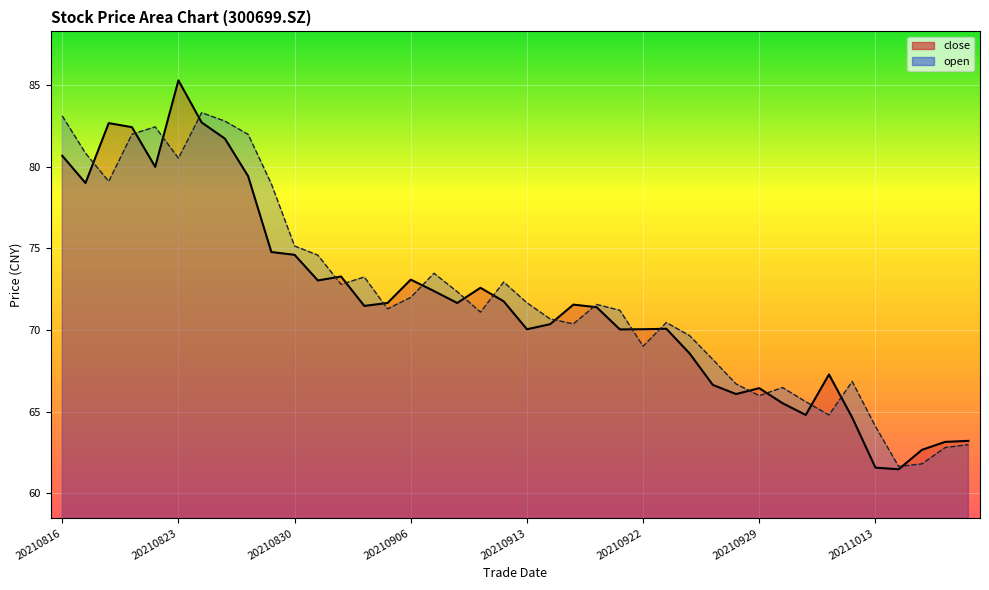

Reading left to right, what are all the values shown in this chart?

close_line: 80.7	79.0	82.7	82.4	80.0	85.3	82.7	81.7	79.4	74.8	74.6	73.0	73.3	71.5	71.7	73.1	72.4	71.7	72.6	71.8	70.0	70.4	71.6	71.4	70.0	70.0	70.1	68.6	66.6	66.1	66.4	65.5	64.8	67.3	64.6	61.6	61.5	62.7	63.1	63.2
open_line: 83.1	80.8	79.1	82.0	82.5	80.5	83.3	82.8	82.0	79.0	75.2	74.6	72.8	73.2	71.3	72.0	73.5	72.3	71.1	72.9	71.7	70.7	70.4	71.6	71.2	69.0	70.5	69.7	68.2	66.7	66.0	66.5	65.6	64.8	66.8	64.1	61.6	61.8	62.8	63.0